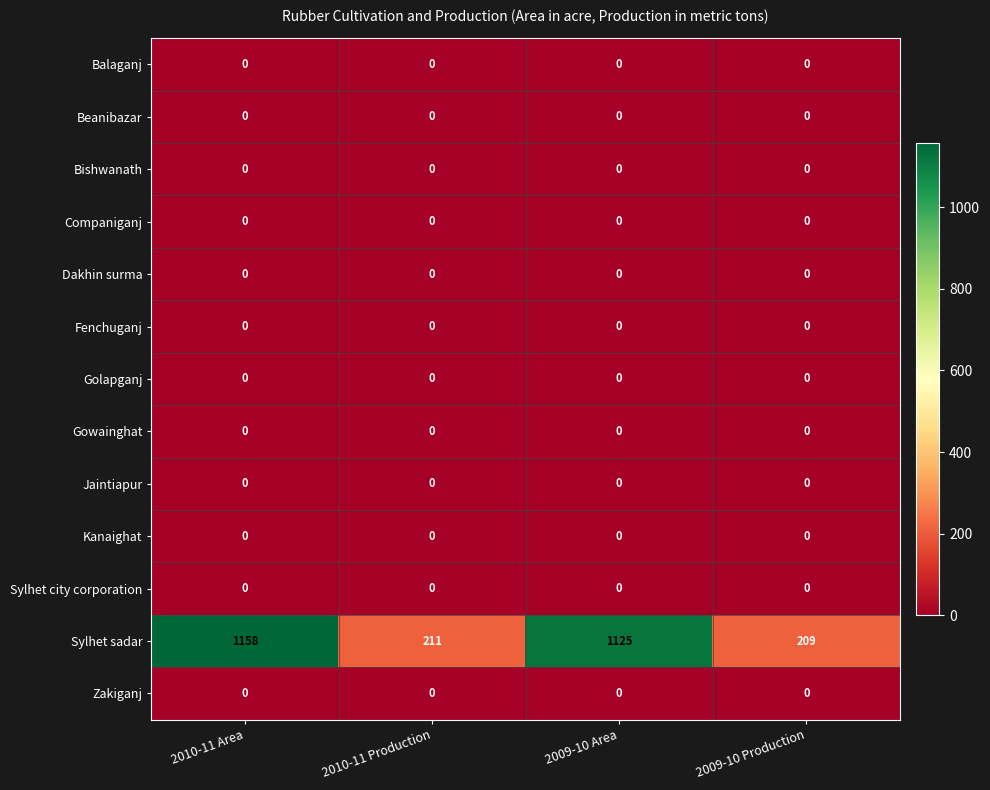

Is it true that Sylhet sadar equals 354 at 2009-10 Production?

False